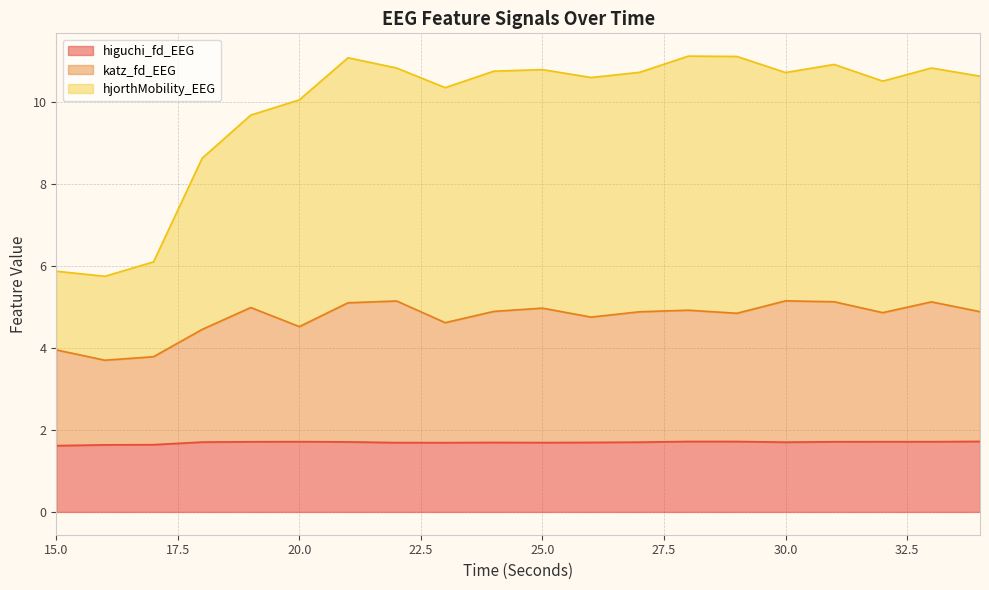

What is the minimum value for higuchi_fd_EEG?

1.6